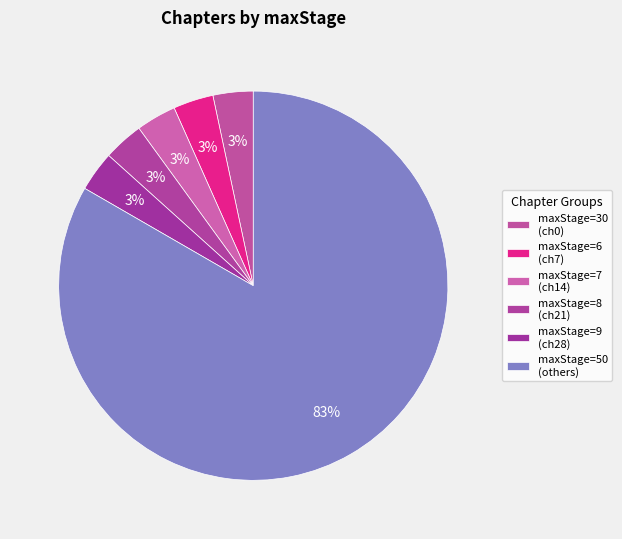

How many segments does this pie chart have?

6